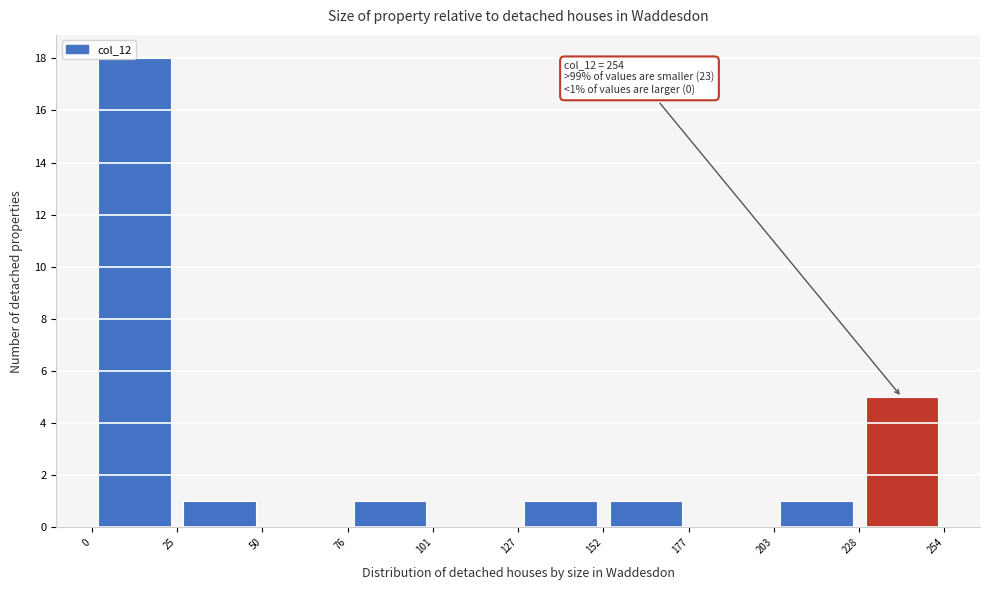

Which range on the x-axis has the tallest bar?

0 to 25